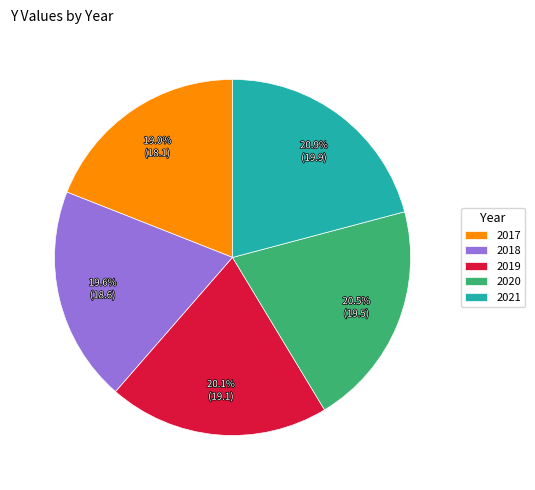

Does any single category account for the majority?

No